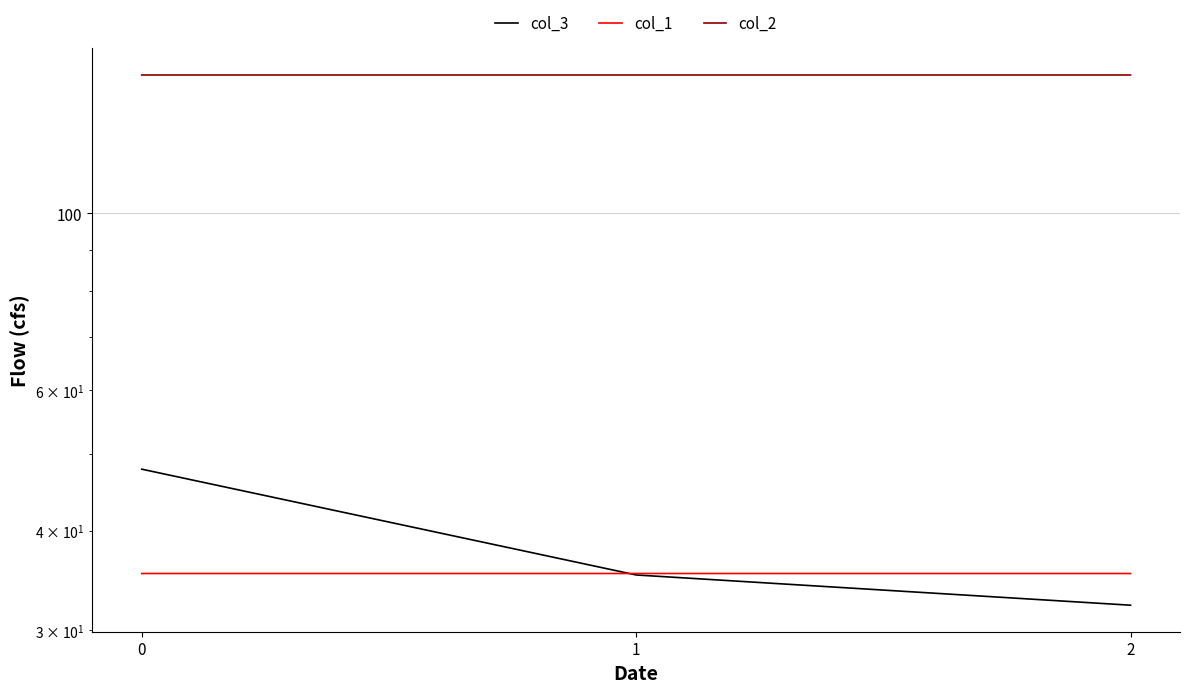

What are all the series names shown in the legend?

col_3, col_1, col_2